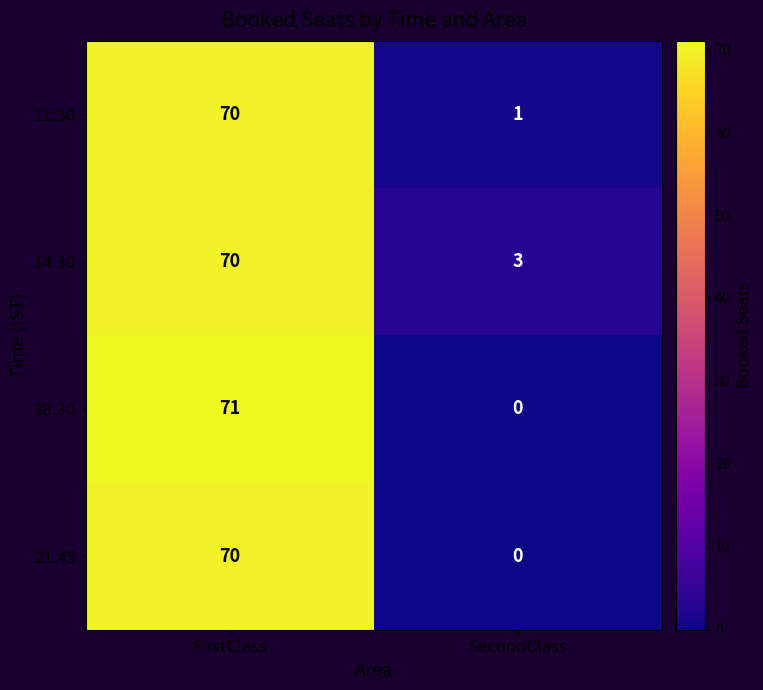

Reading right to left, extract all data points from this chart.

11:30: 1	70
14:30: 3	70
18:30: 0	71
21:45: 0	70